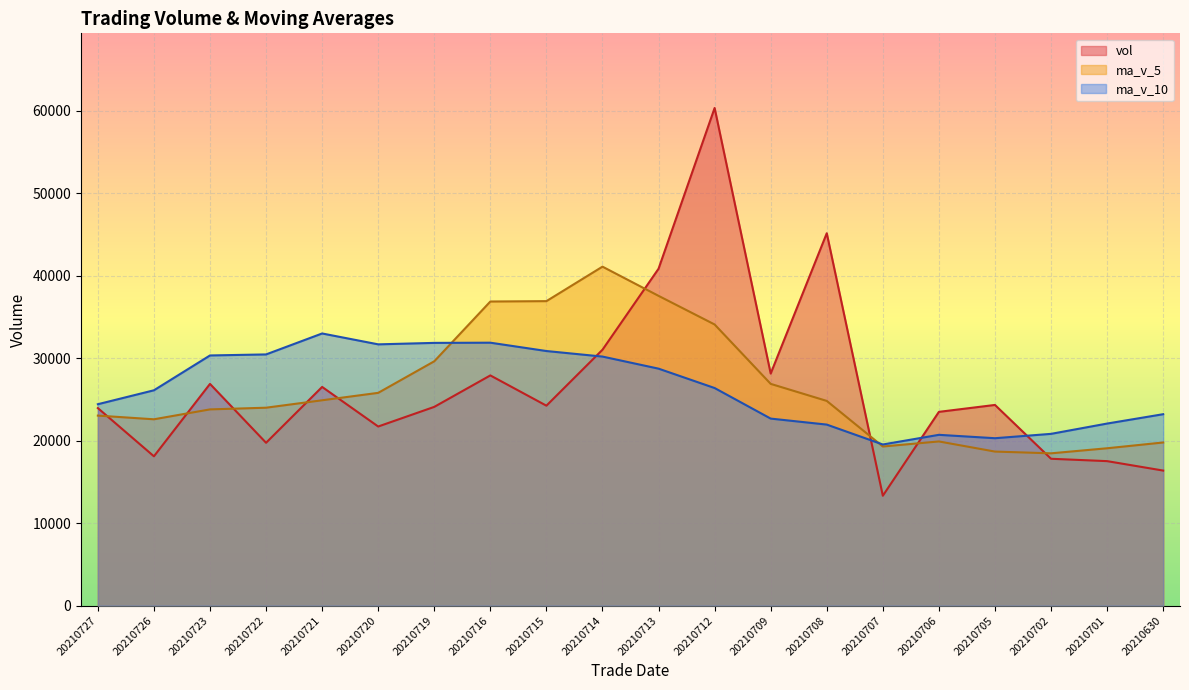

Does the chart display data point markers on the line(s)?

No